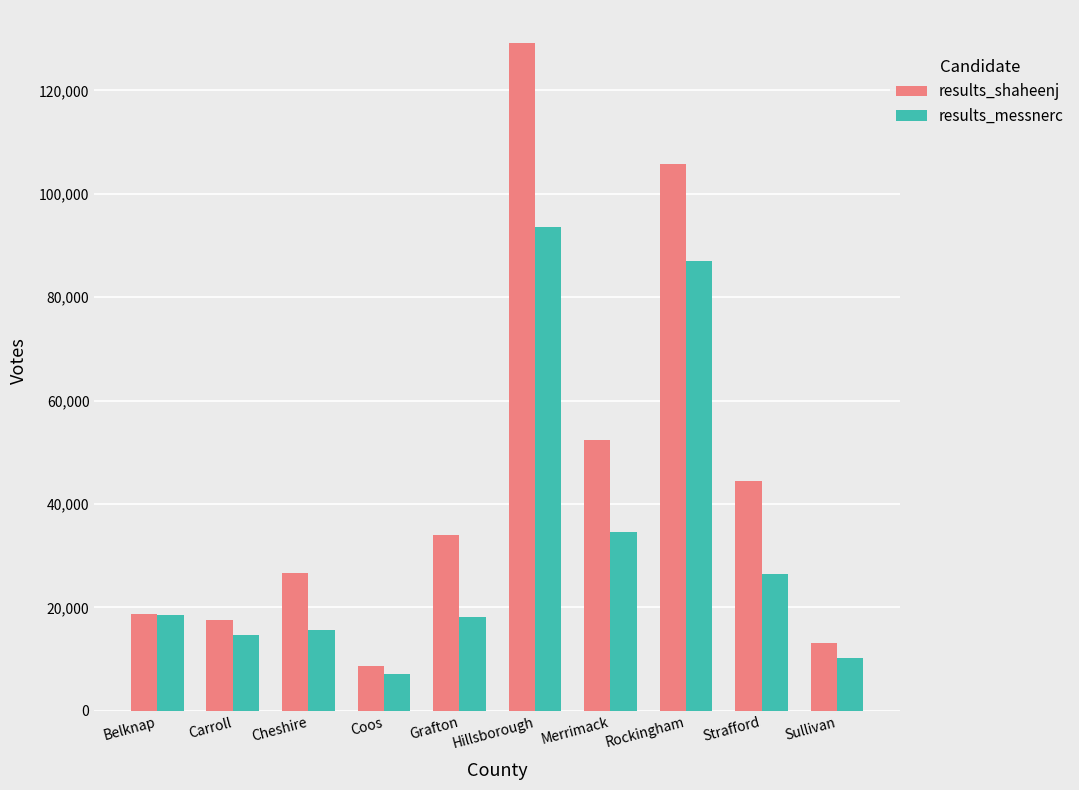

What is the label of the 4th bar from the left?

Coos